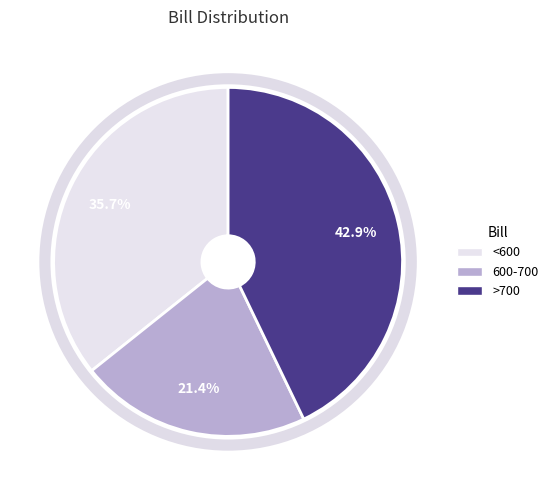

Approximately how many times larger is the value at <600 compared to 600-700?

1.7